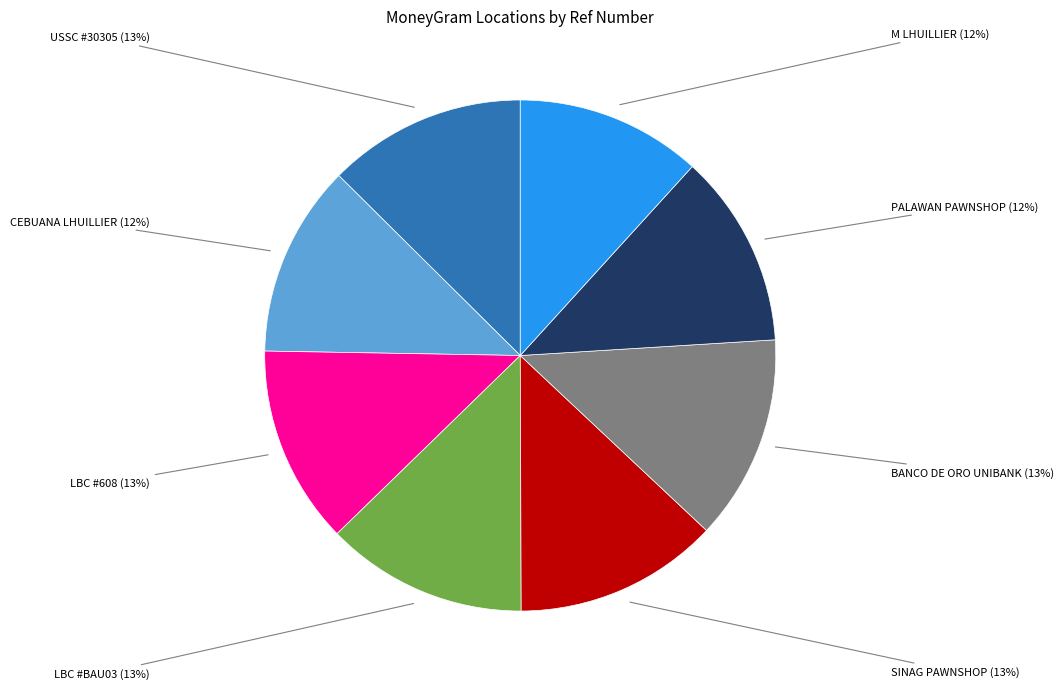

To the nearest percent, what is the difference between the largest and smallest slice percentages?

1%